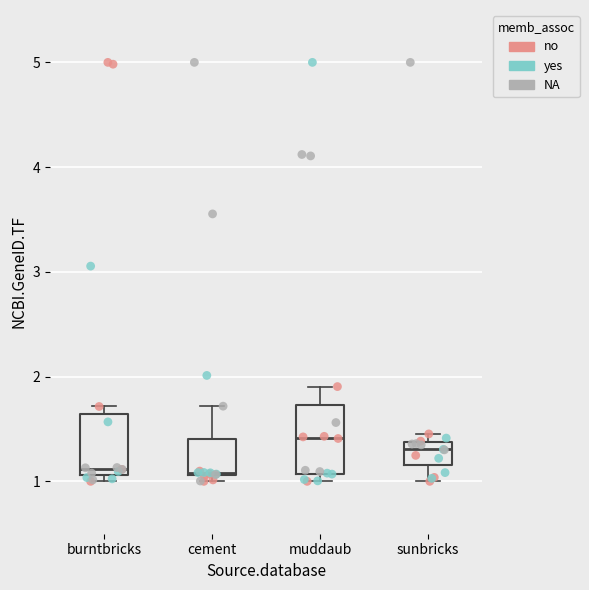

Where is the upper edge of the box for burntbricks on the y-axis? The values are not printed on the chart, so give them approximately, as read against the axis.

1.6